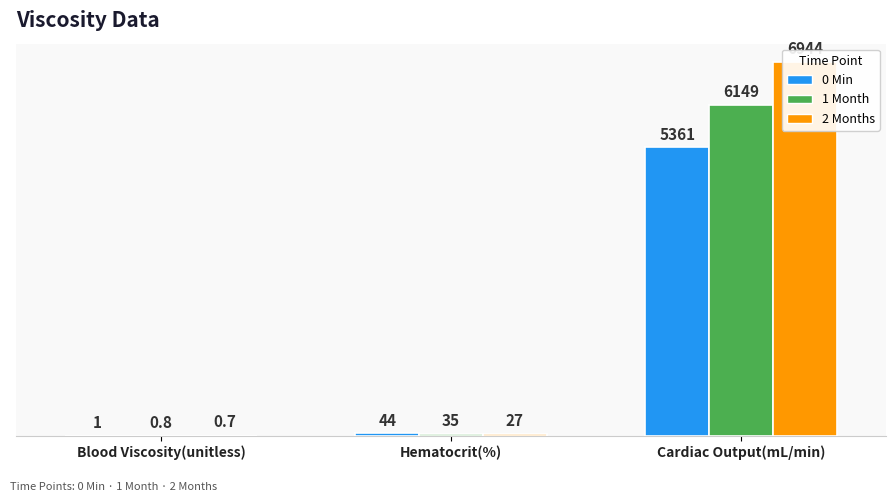

True or false: 0 Min has a value of 1.0 at Blood Viscosity(unitless).

True